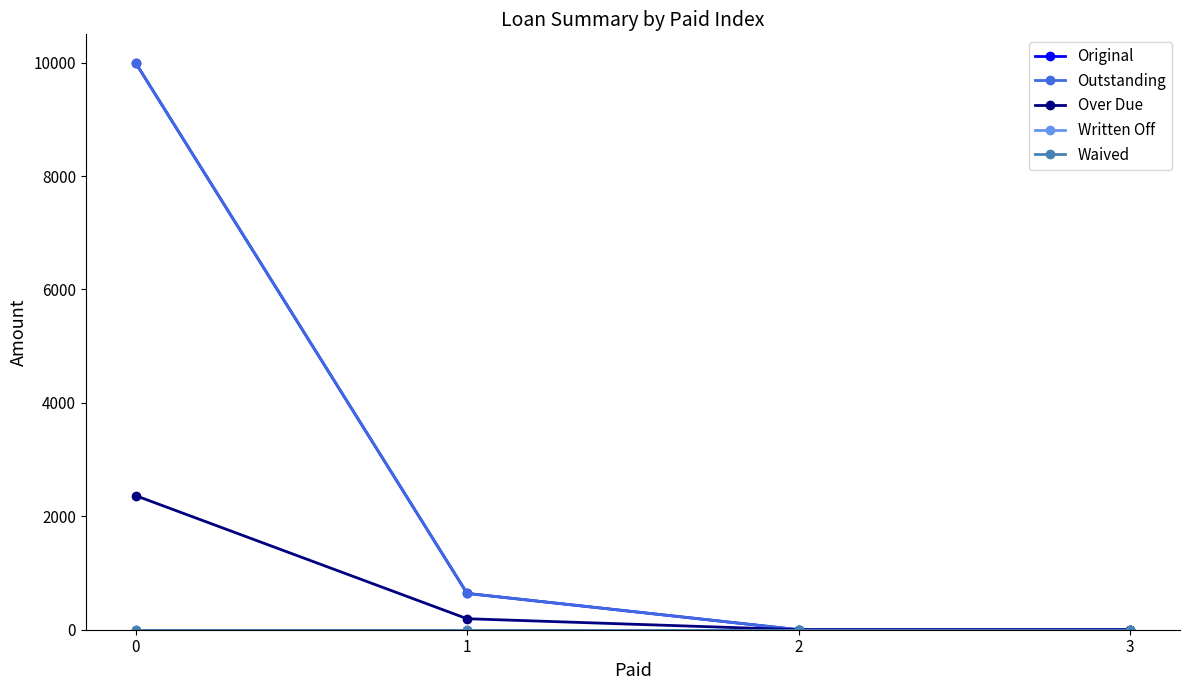

How many lines are shown in the chart?

5